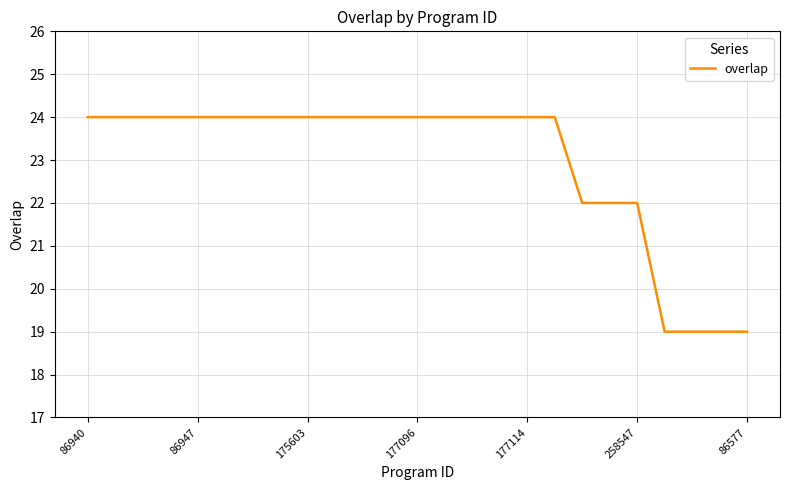

What is the smallest value displayed?

19